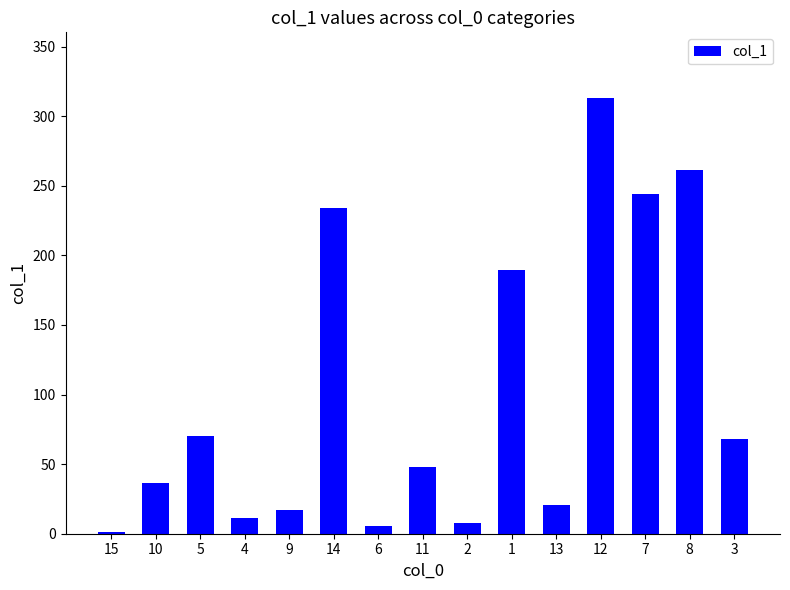

What is the difference between the maximum and minimum values?

311.7